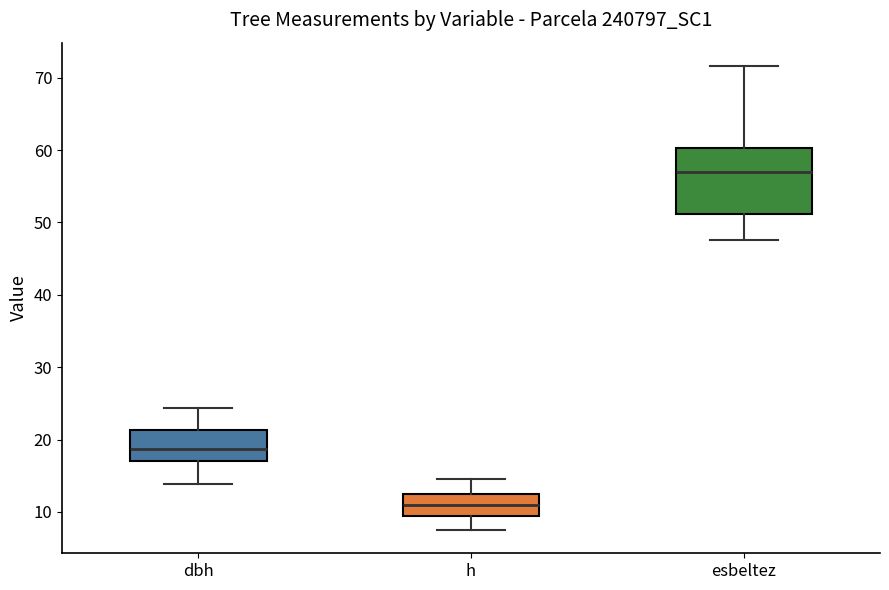

Reading left to right, transcribe this box plot: for each box, give where its median line is, the range the box spans, and where its two whiskers end, as read against the y-axis. The values are not printed on the chart, so give them approximately, as read against the axis.

dbh: median 19, box 17 to 21, whiskers 14 to 24
h: median 11, box 10 to 13, whiskers 8 to 15
esbeltez: median 57, box 51 to 60, whiskers 48 to 72